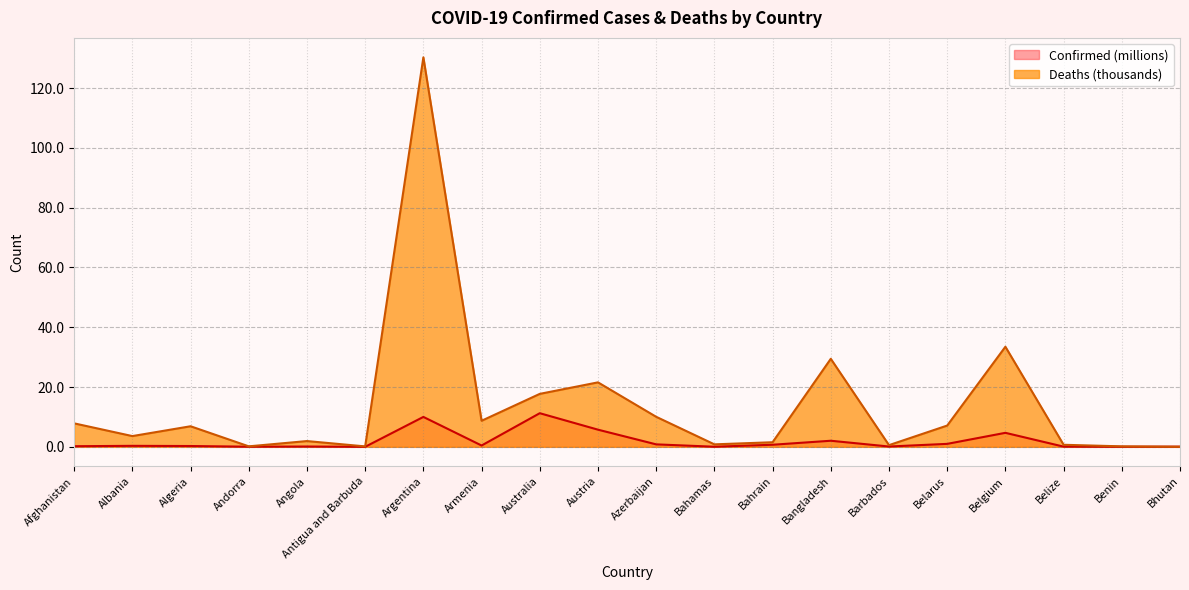

Which series changed the most between Barbados and Bhutan?

Deaths